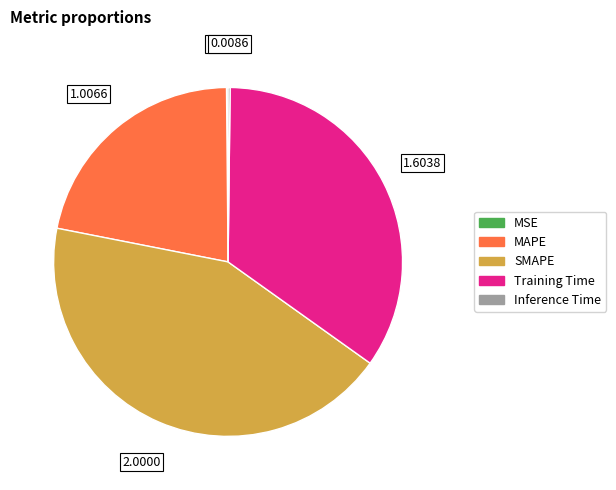

Is there any slice that represents more than half of the pie?

No